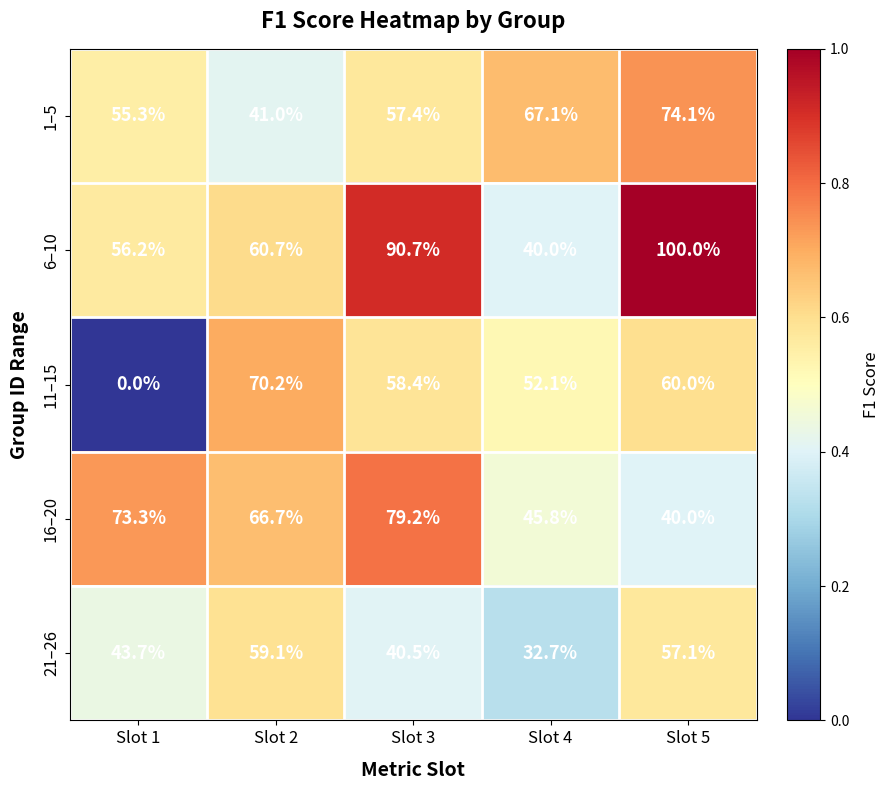

The 11–15 series shows 58.4 at Slot 3. True or false?

True